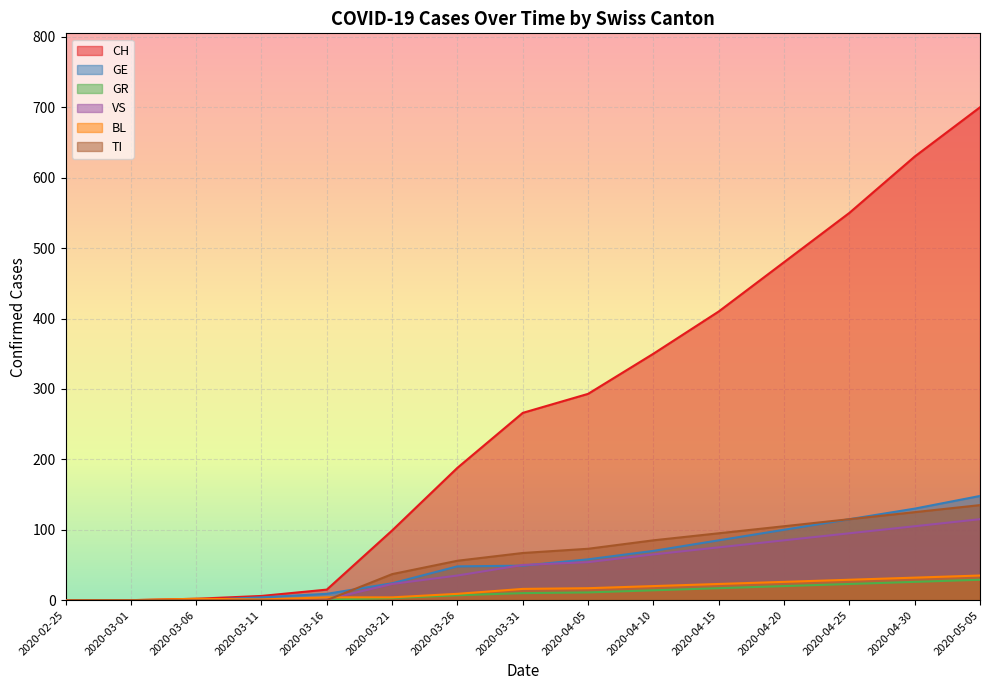

What is the sum of the BL values at 2020-02-25 and 2020-04-05?

17